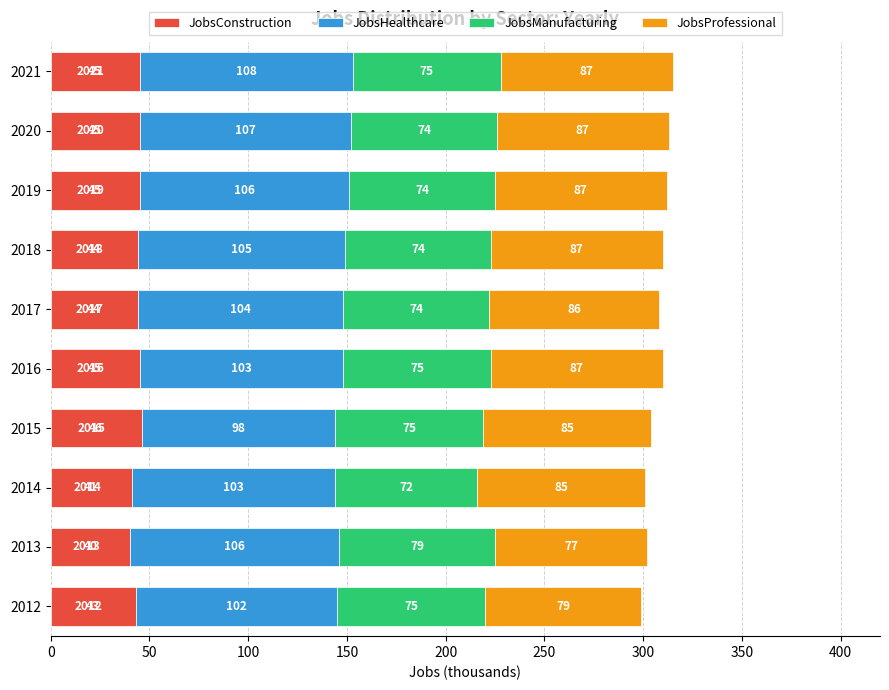

Which category has the highest value in the JobsConstruction series?

2015